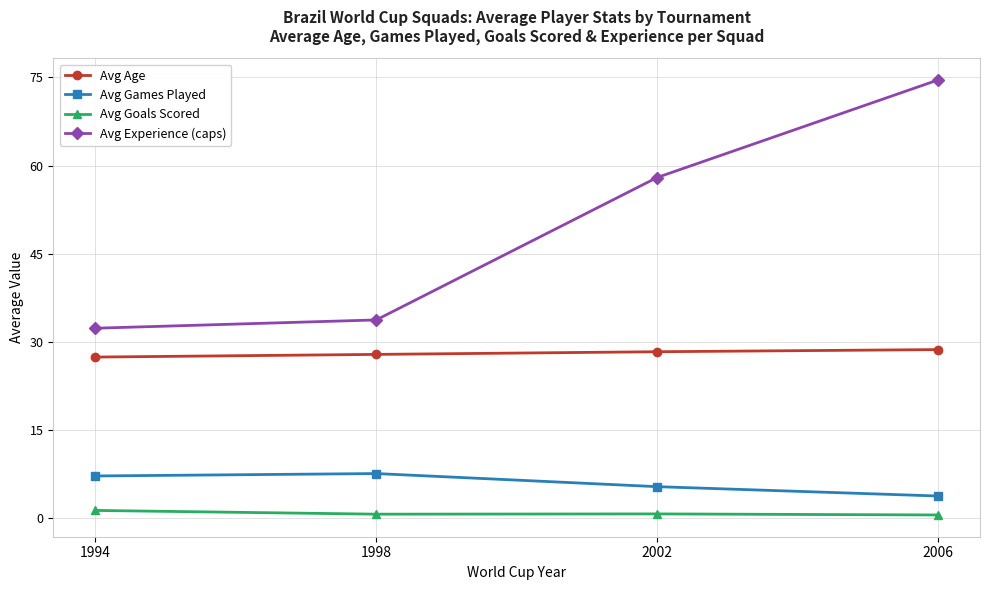

At 2006, list the series in order from largest to smallest.

Avg Experience (caps), Avg Age, Avg Games Played, Avg Goals Scored